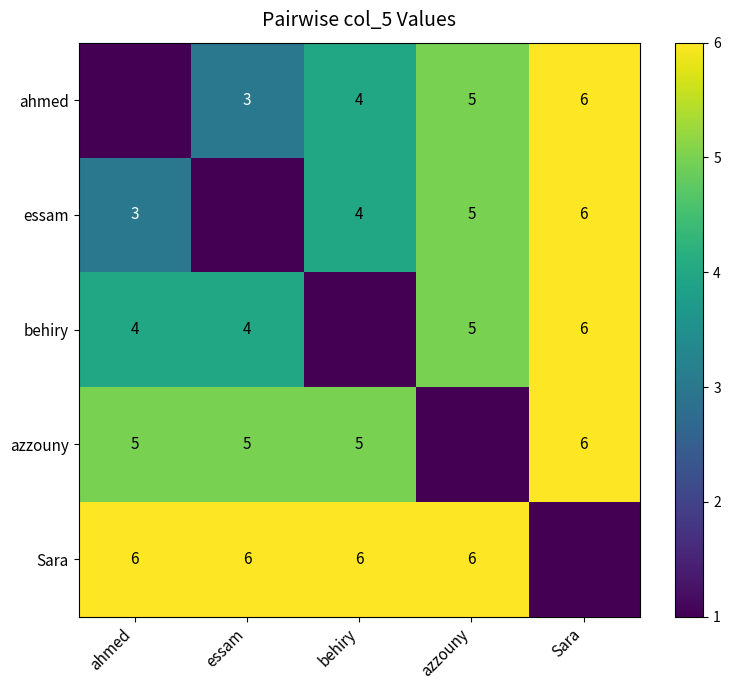

What is the spread (max minus min) of values at ahmed?

5